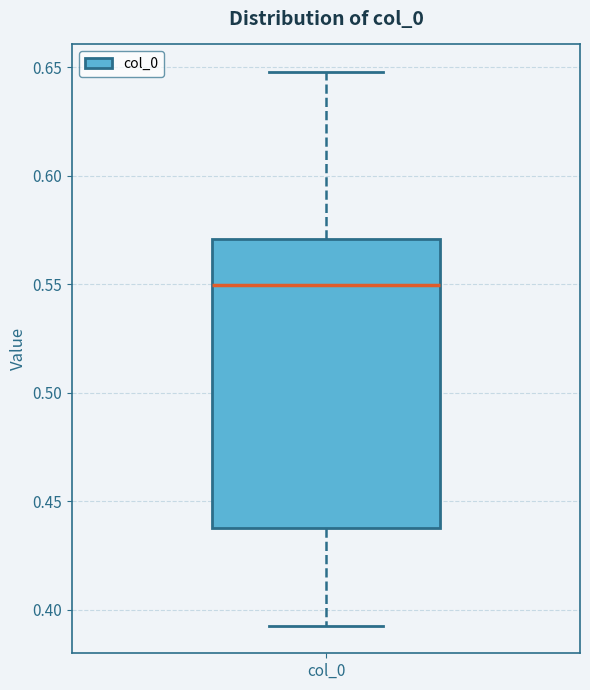

Where does the median line of the box for col_0 sit on the y-axis? The values are not printed on the chart, so give them approximately, as read against the axis.

0.550